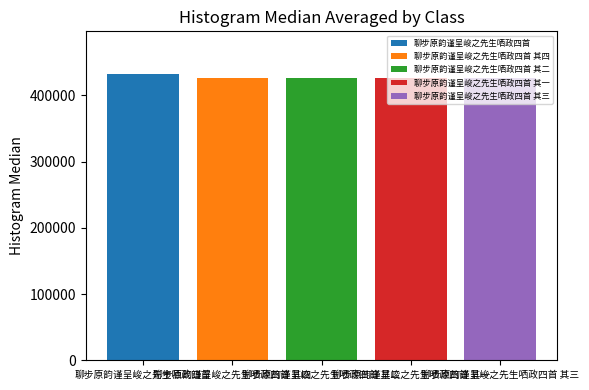

What is the smallest value displayed?

426585